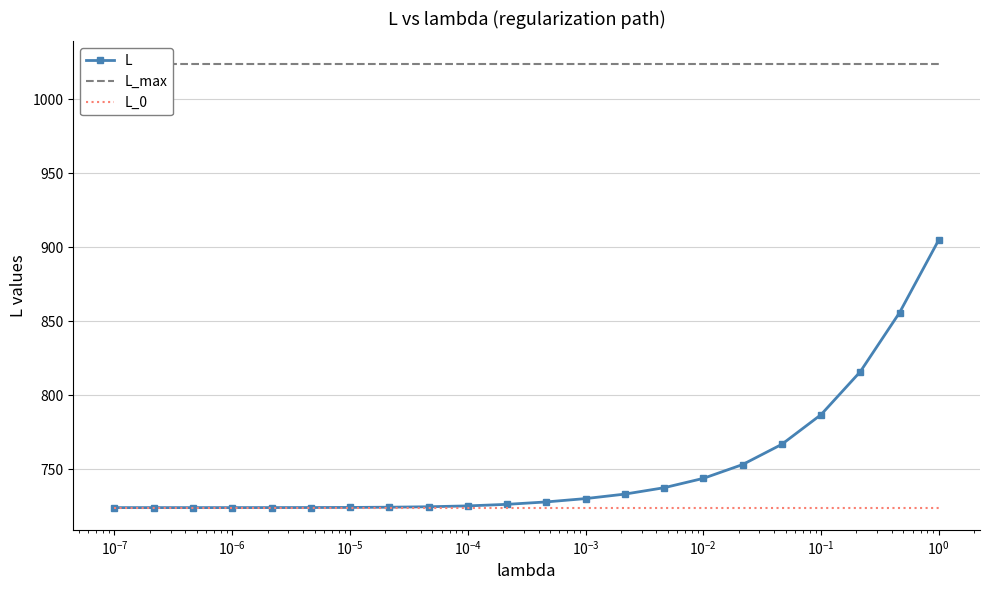

True or false: L and L_max cross at least once.

False